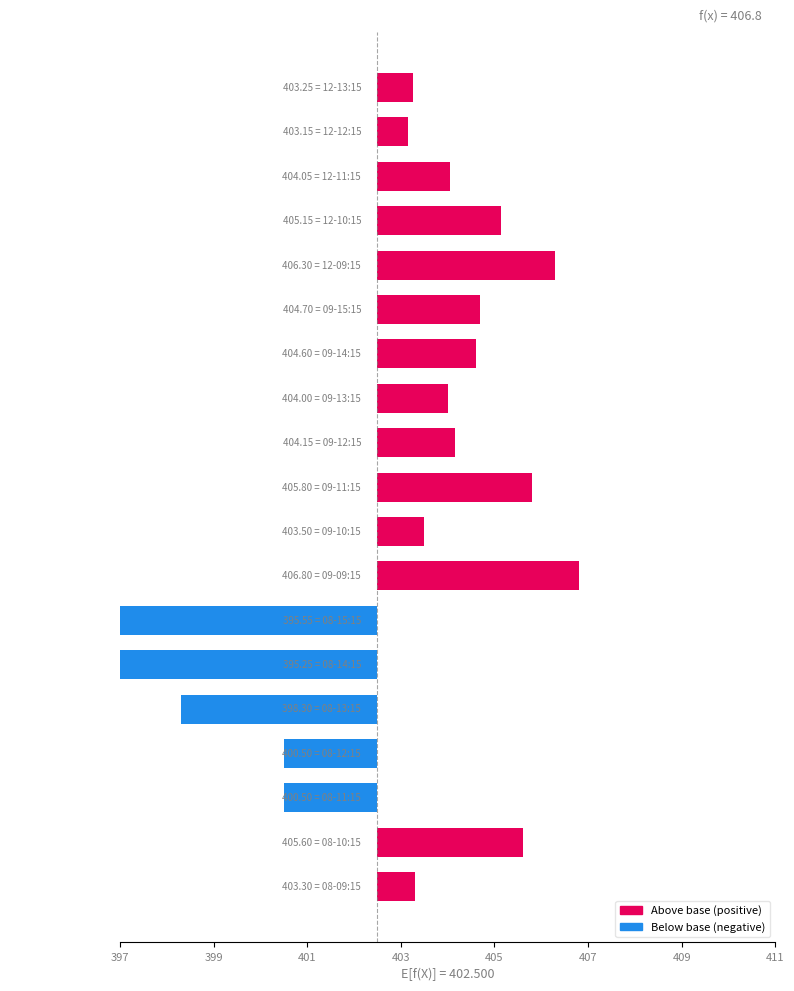

What is the change in value from 405 to 12?

+6.3